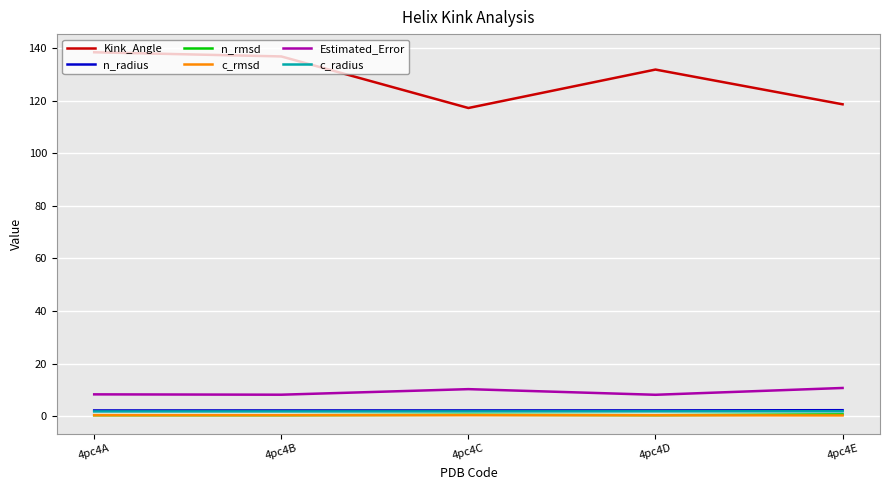

Does the chart display data point markers on the line(s)?

No